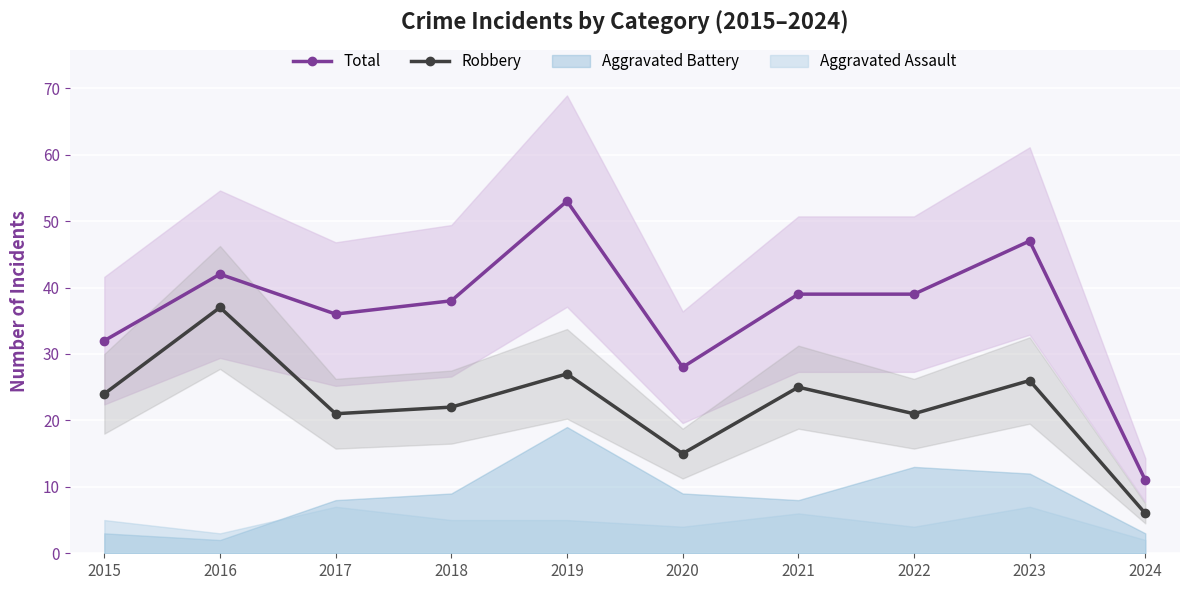

Reading left to right, extract all data points from this chart.

Total: 32	42	36	38	53	28	39	39	47	11
Robbery: 24	37	21	22	27	15	25	21	26	6